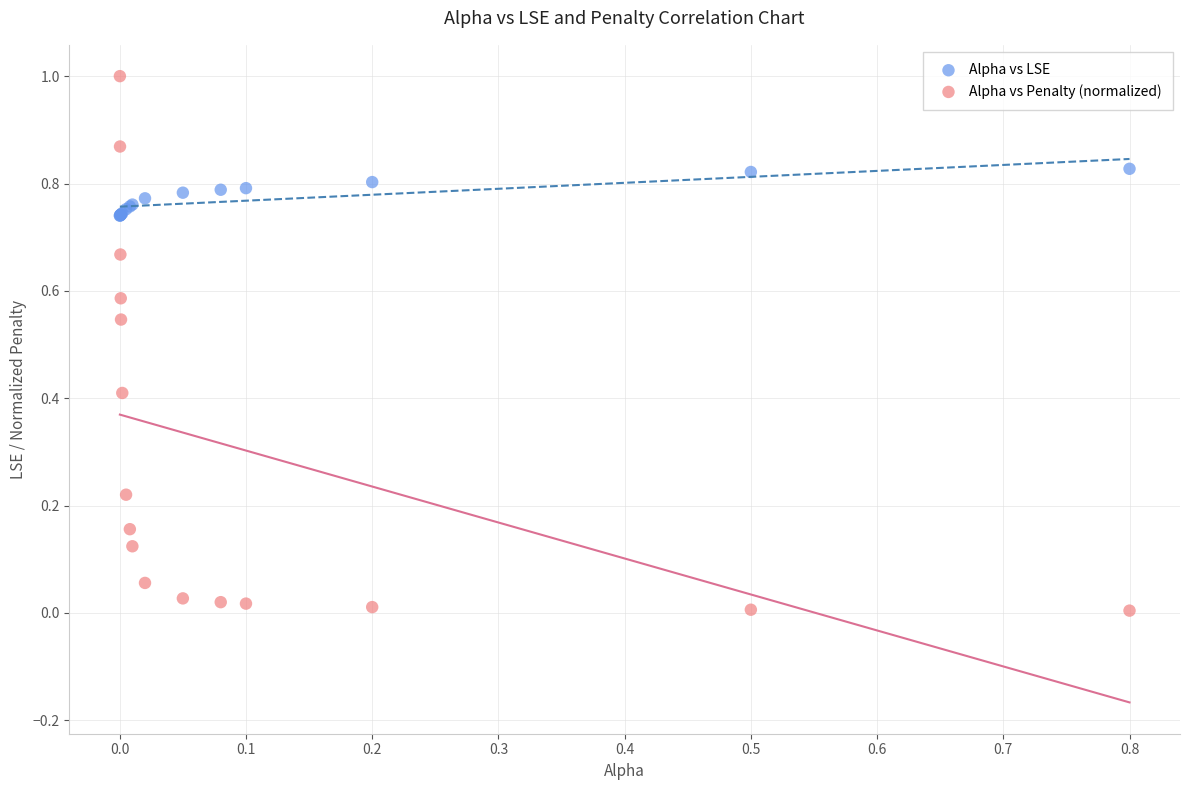

Which series reaches the minimum Y coordinate?

Alpha vs Penalty (normalized)